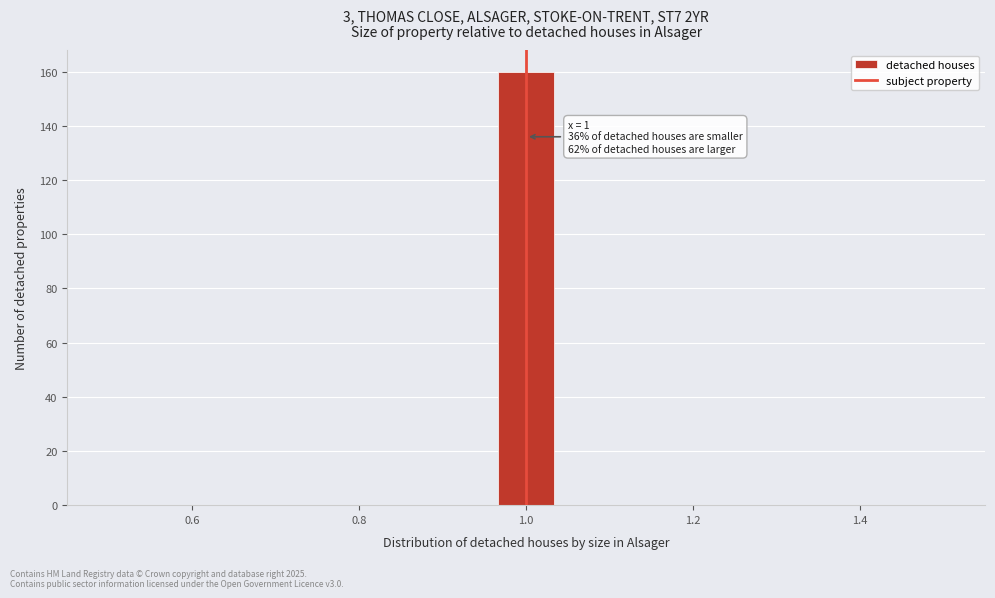

Around what value on the x-axis is the tallest bar? Give the approximate position of its centre, as read against the axis.

1.00